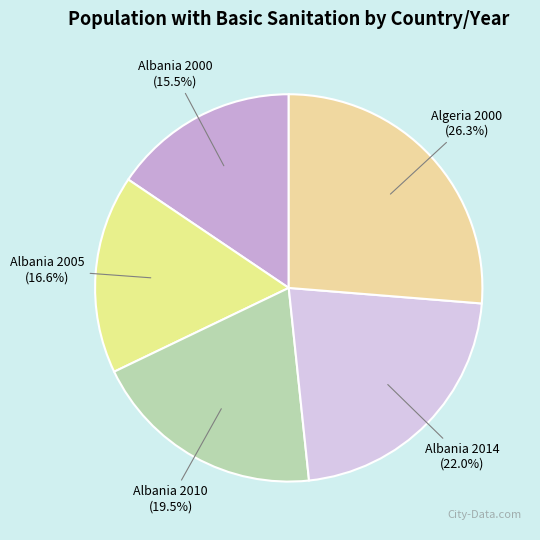

The Algeria 2000 slice represents 17% of the pie. True or false?

False